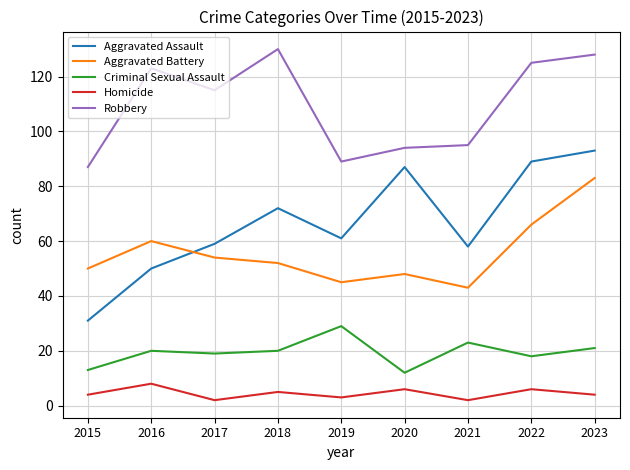

True or false: Robbery and Criminal Sexual Assault intersect in this chart.

False